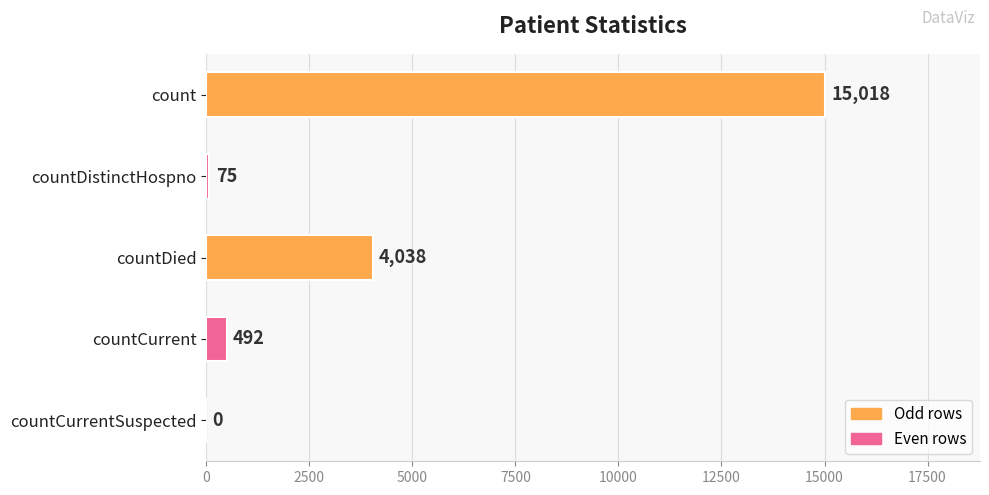

How many values are above zero?

4